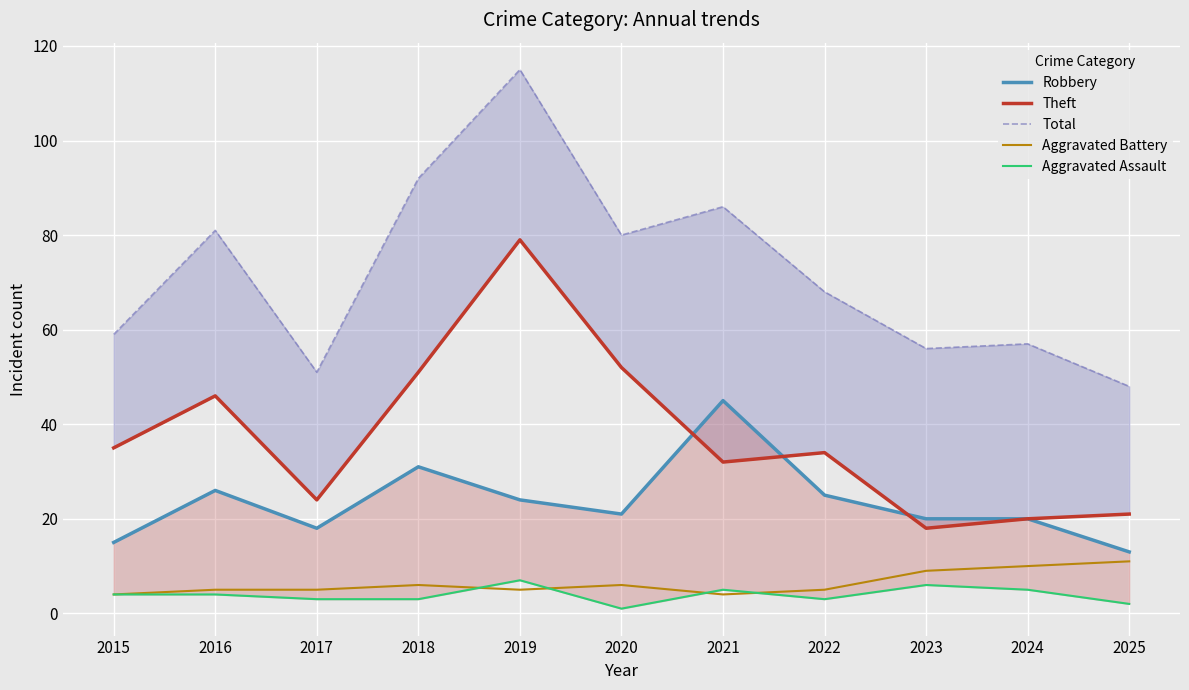

What is the difference between the highest and lowest values at 2016?

77